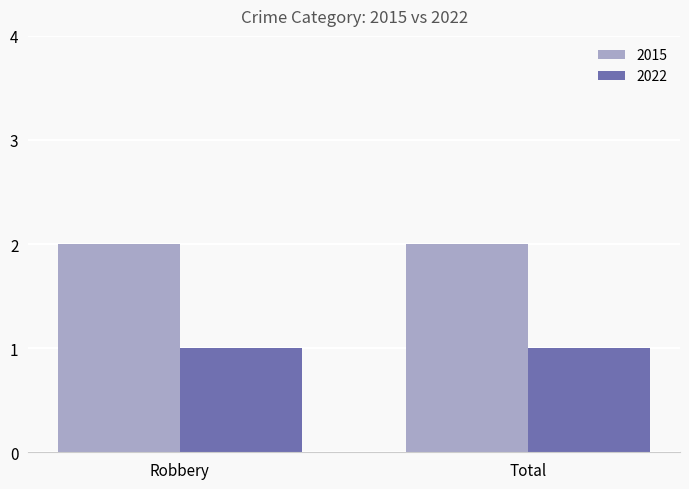

Read the 2022 value at Total.

1